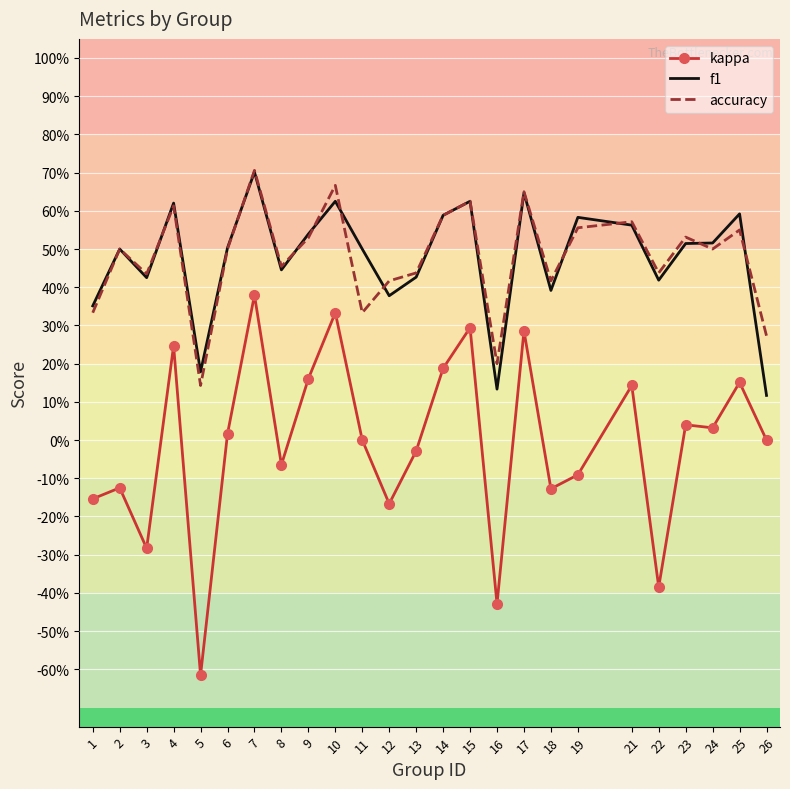

What are all the series names shown in the legend?

kappa, f1, accuracy